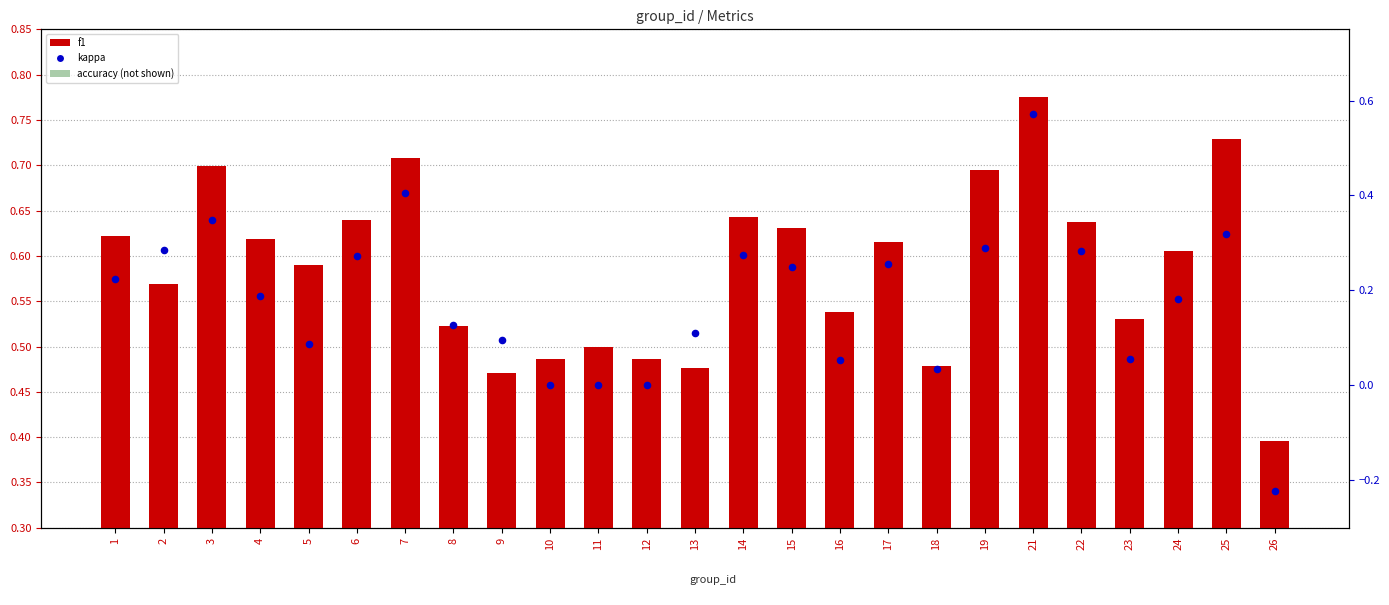

Is the value of f1 at 9 greater than the value of kappa at 16?

Yes